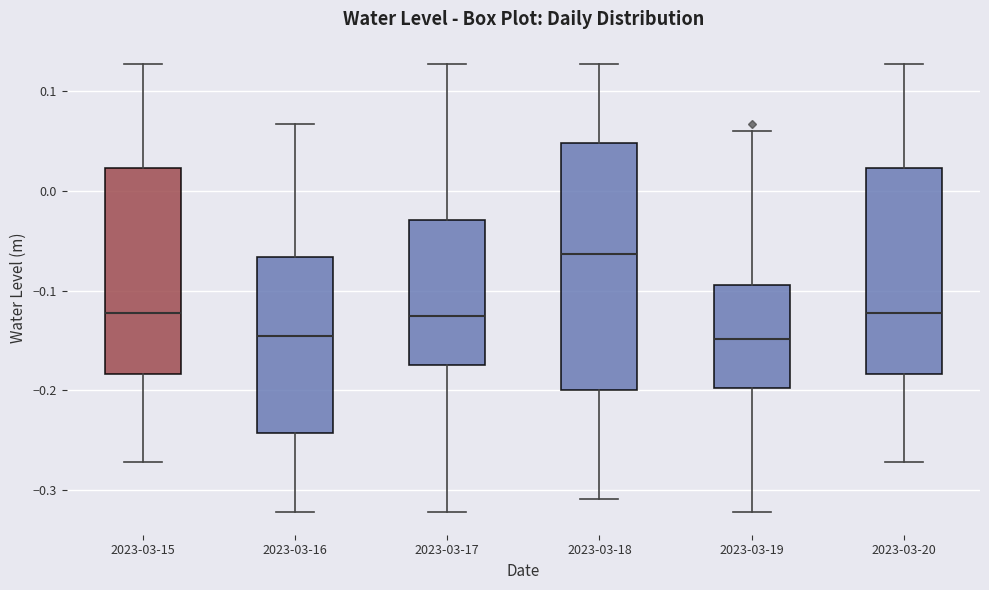

Where is the upper edge of the box for 2023-03-19 on the y-axis? The values are not printed on the chart, so give them approximately, as read against the axis.

-0.09